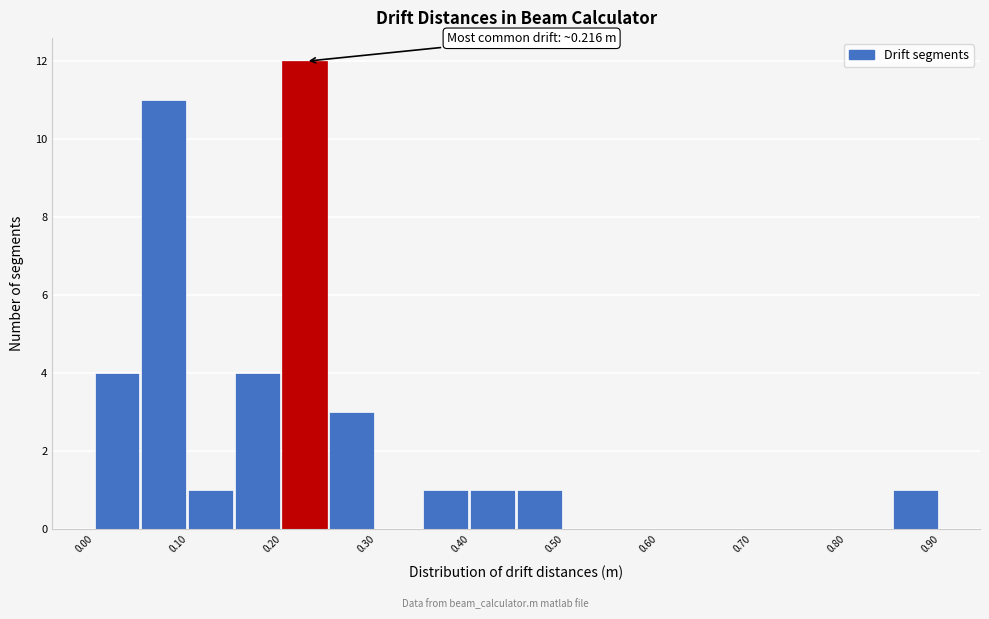

Which range on the x-axis has the tallest bar?

0.20 to 0.25